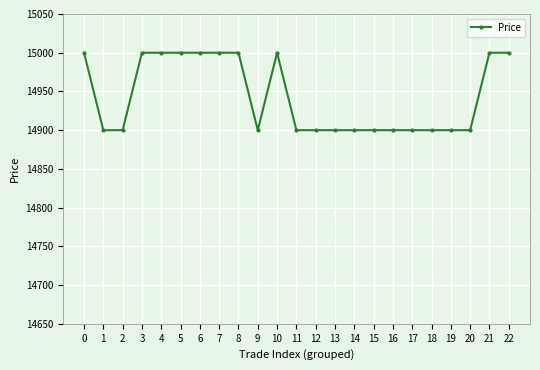

What is the minimum value shown in the chart?

14900